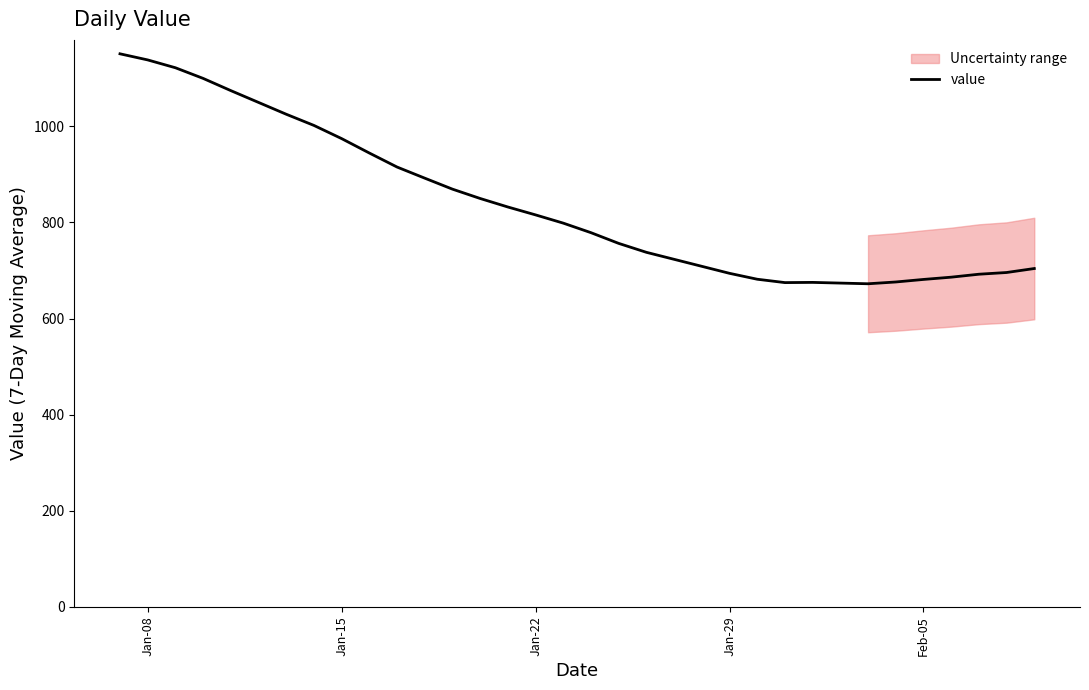

What is the greatest value displayed?

1150.9